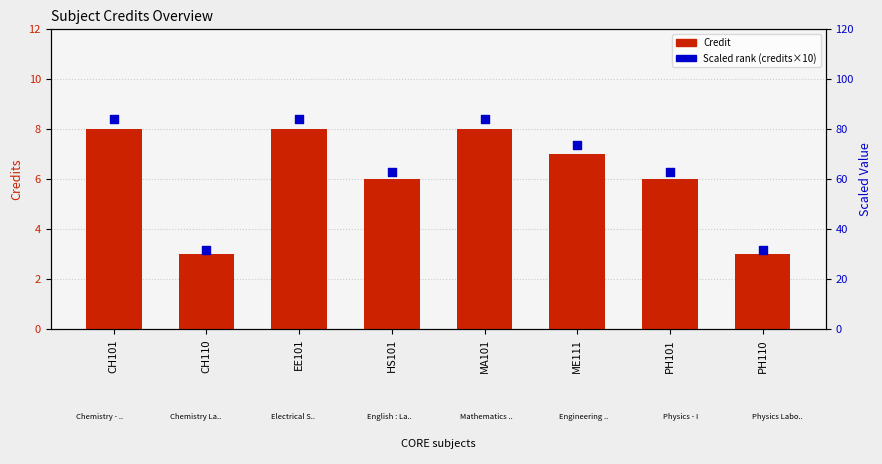

Which series has the largest total across all categories?

Scaled rank (credits×10)